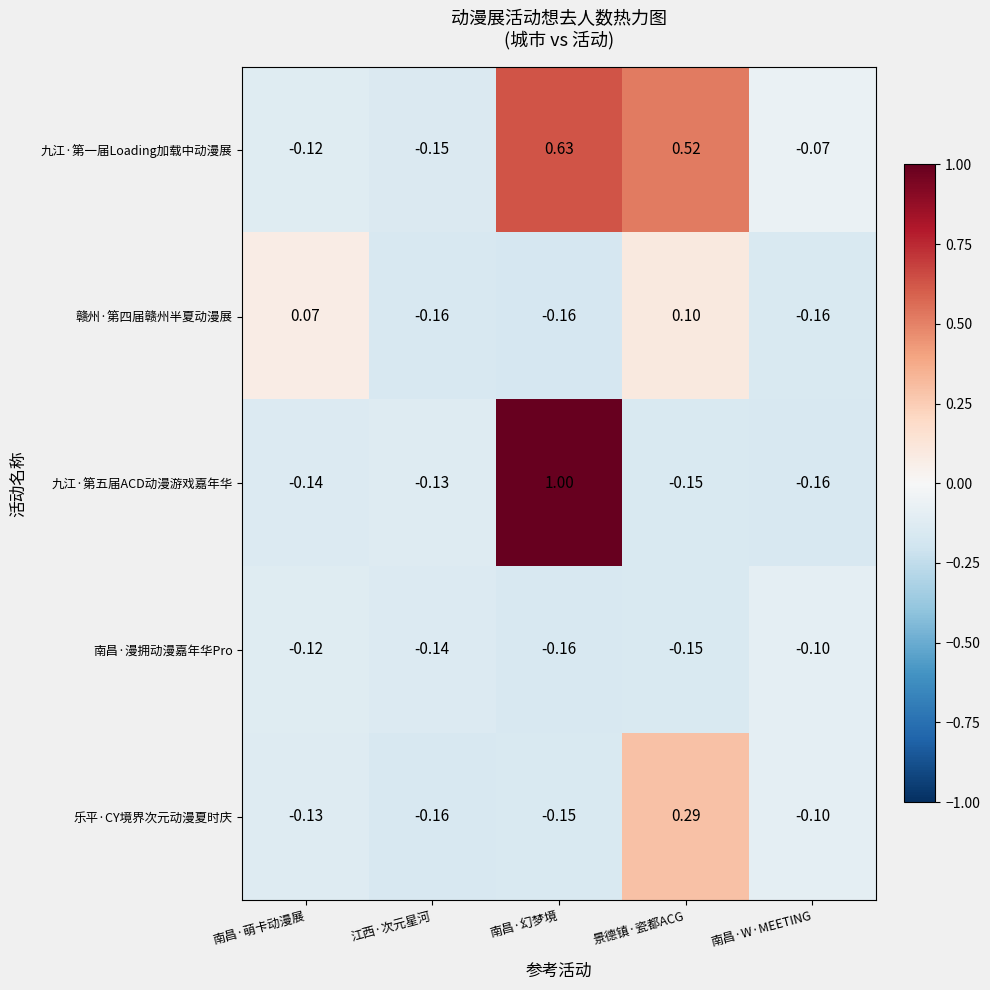

Which series changed the most between 南昌·幻梦境 and 景德镇·瓷都ACG?

九江·第五届ACD动漫游戏嘉年华